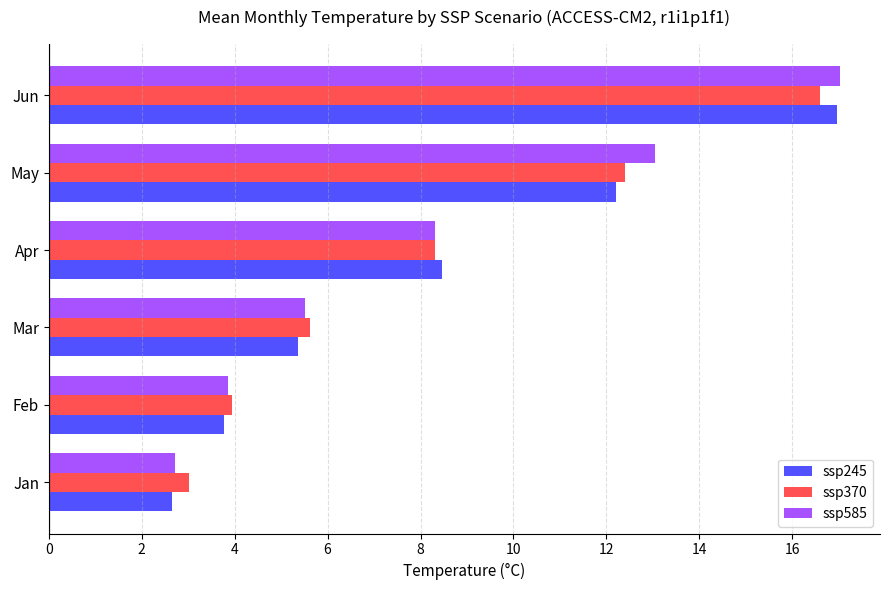

Between Jan and Mar, which series saw the biggest shift?

ssp585